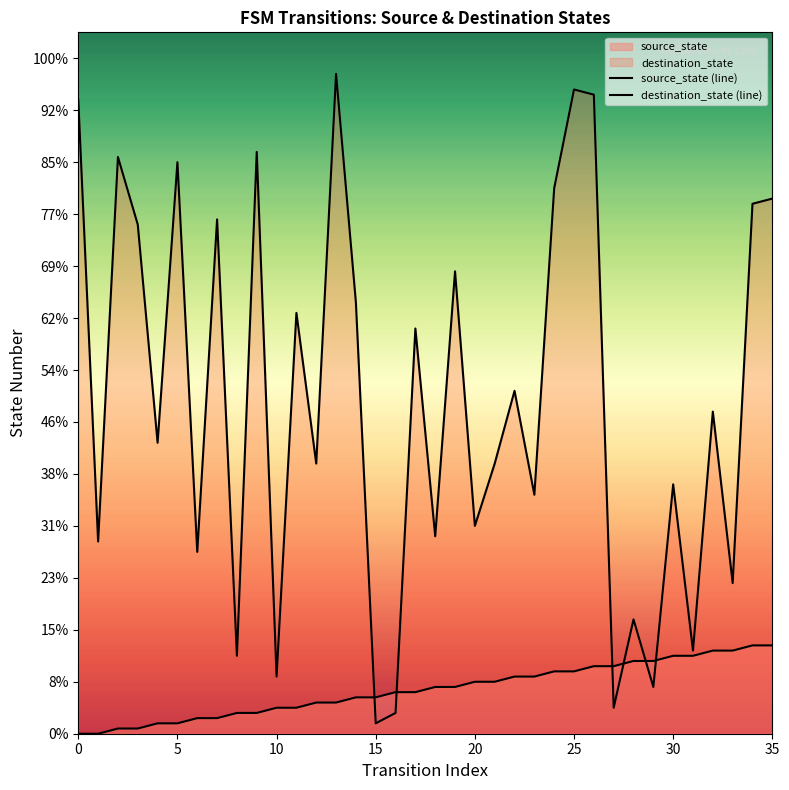

Is the value of source_state (line) at 9 greater than the value of destination_state (line) at 12?

No